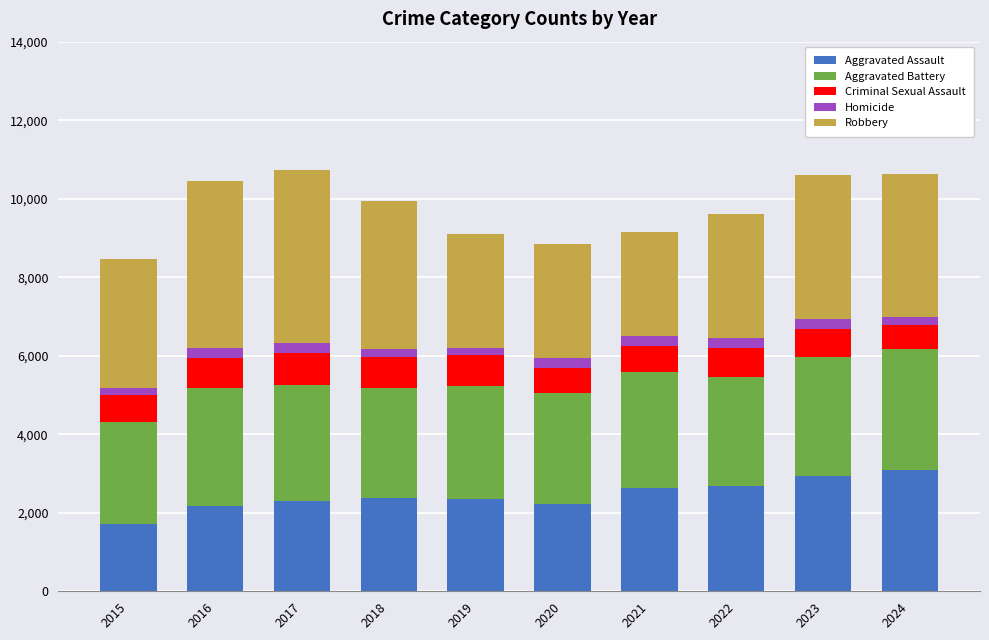

What is the average value of the Aggravated Assault series?

2448